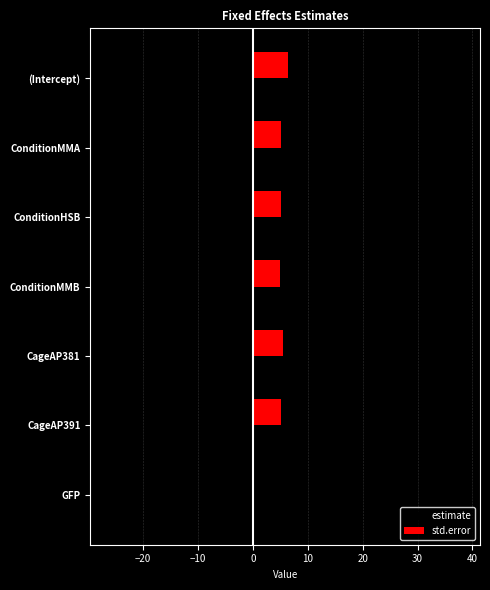

At which category is the sum across all series the highest?

(Intercept)